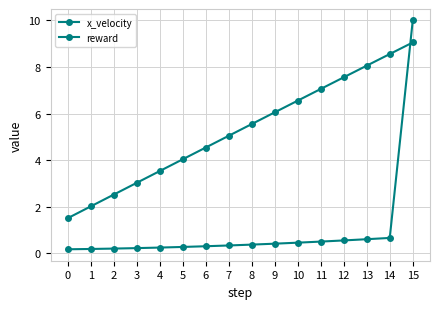

What is the value of the x_velocity point at the 11th from the left?

6.6